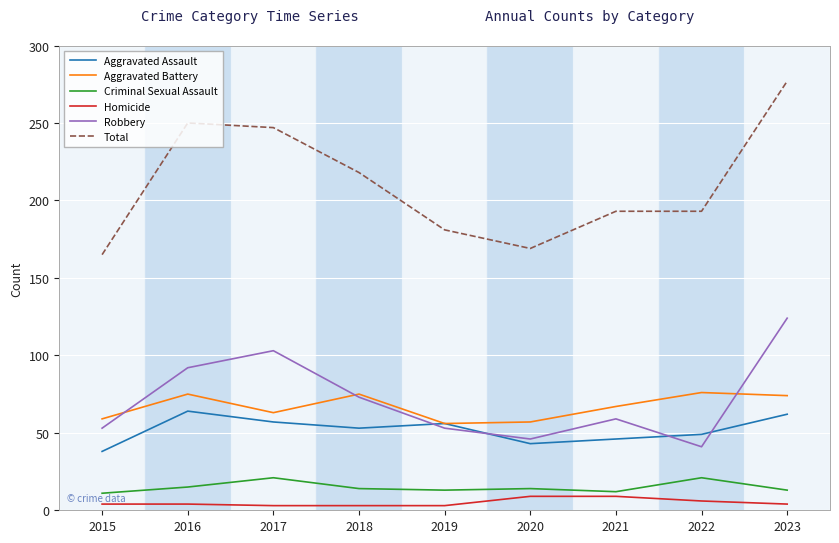

True or false: Robbery has a value of 73 at 2018.

True